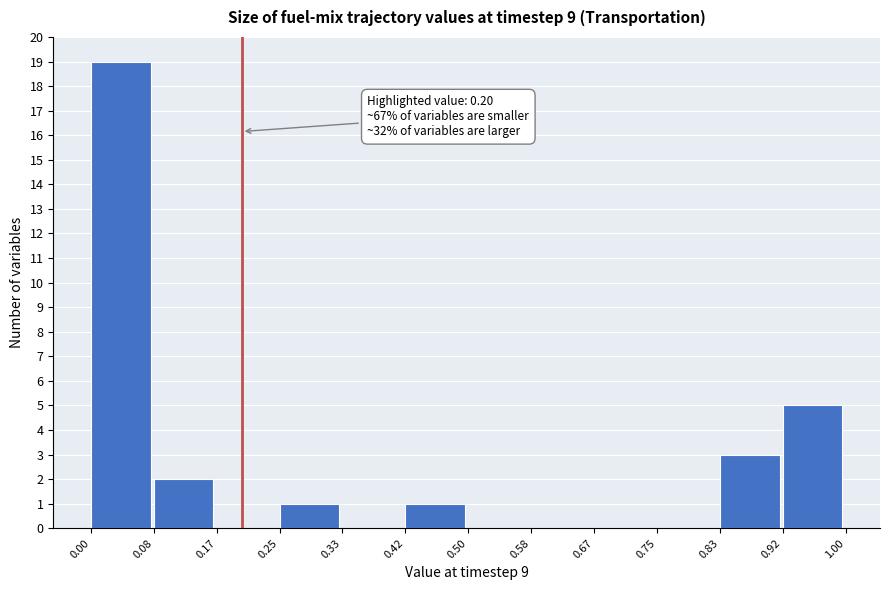

Over which range of the x-axis is the bar tallest?

0.00 to 0.08